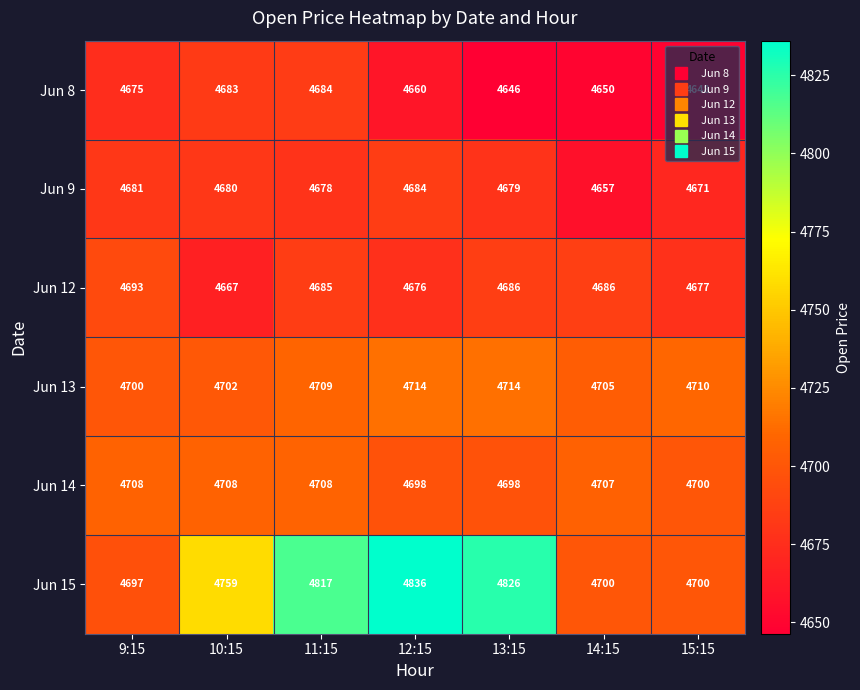

True or false: Jun 12 has a value of 1366 at 9:15.

False